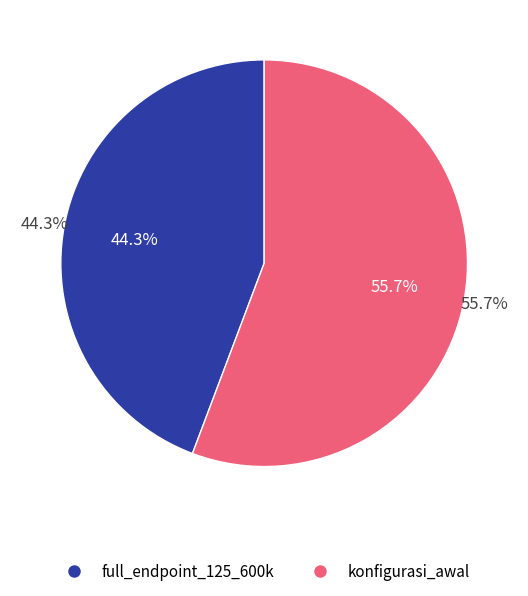

What percentage is the konfigurasi_awal slice, to the nearest percent?

56%